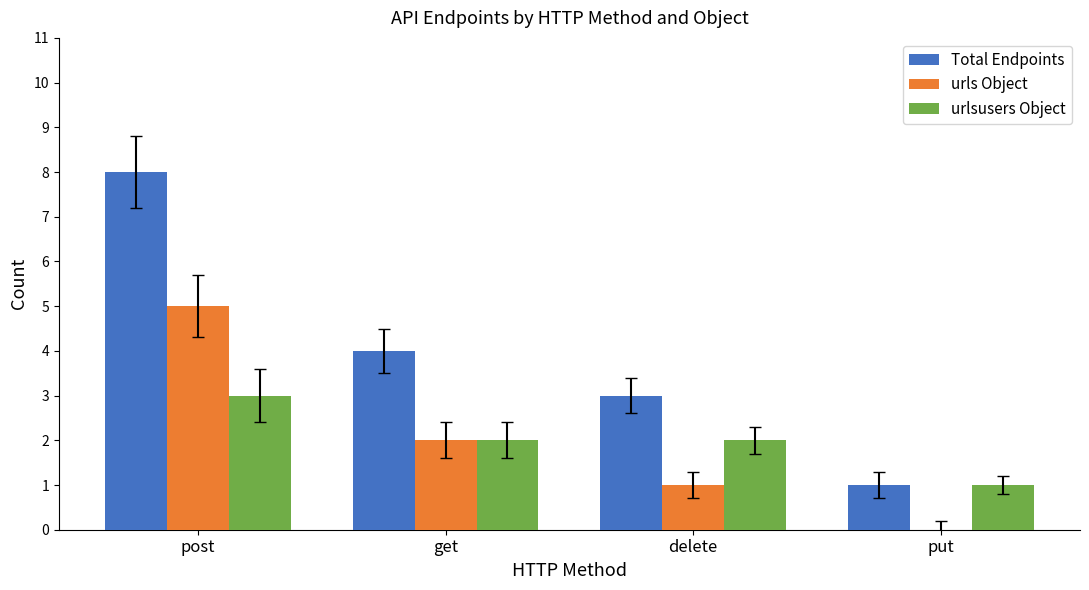

Which series has the largest total across all categories?

Total Endpoints